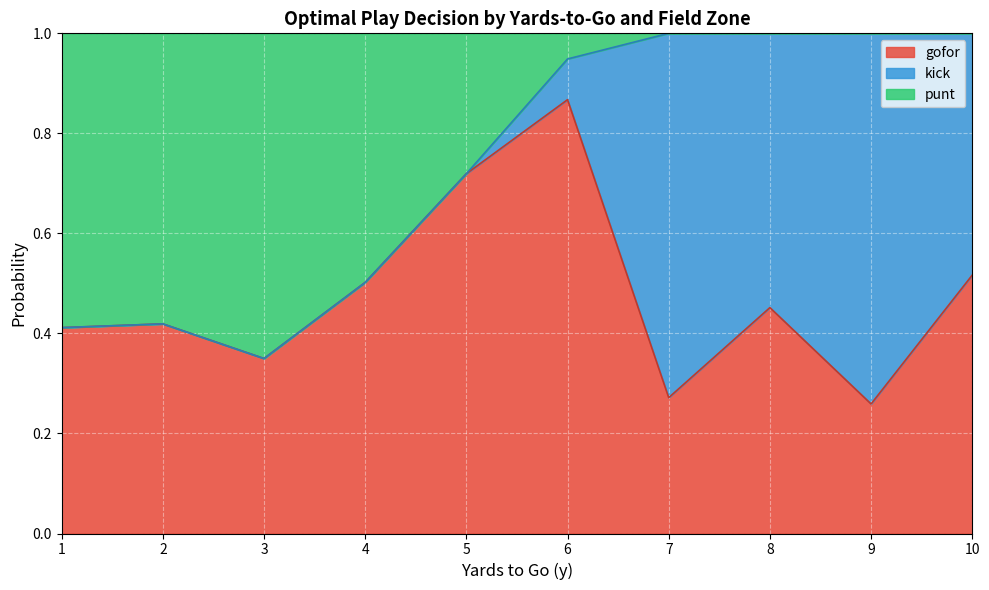

Is it true that gofor equals 1.3 at 6?

False